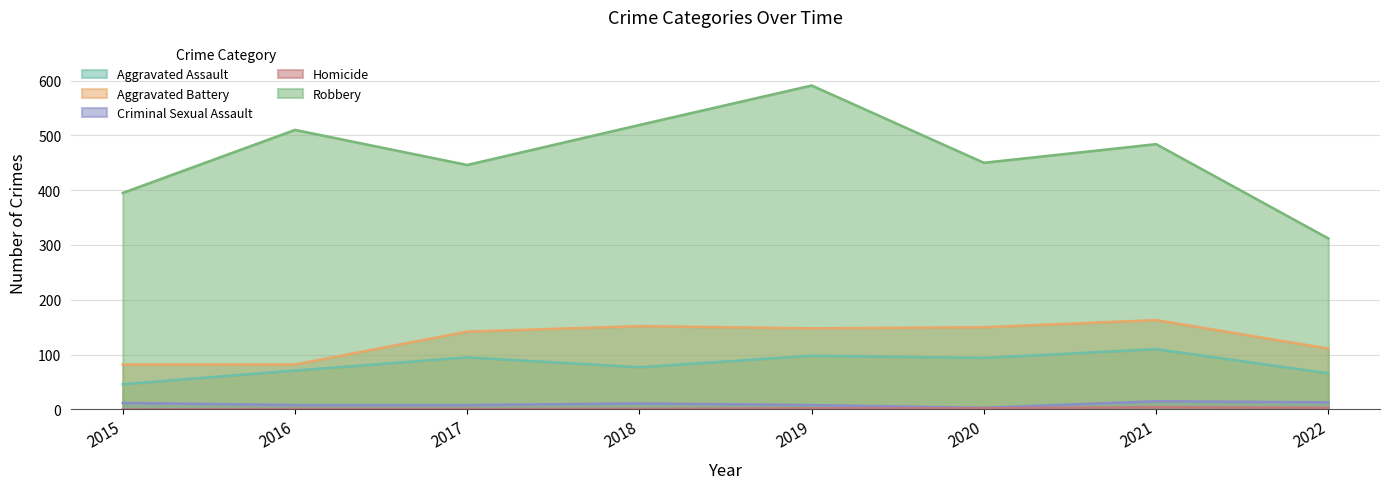

True or false: Aggravated Assault and Homicide cross at least once.

False